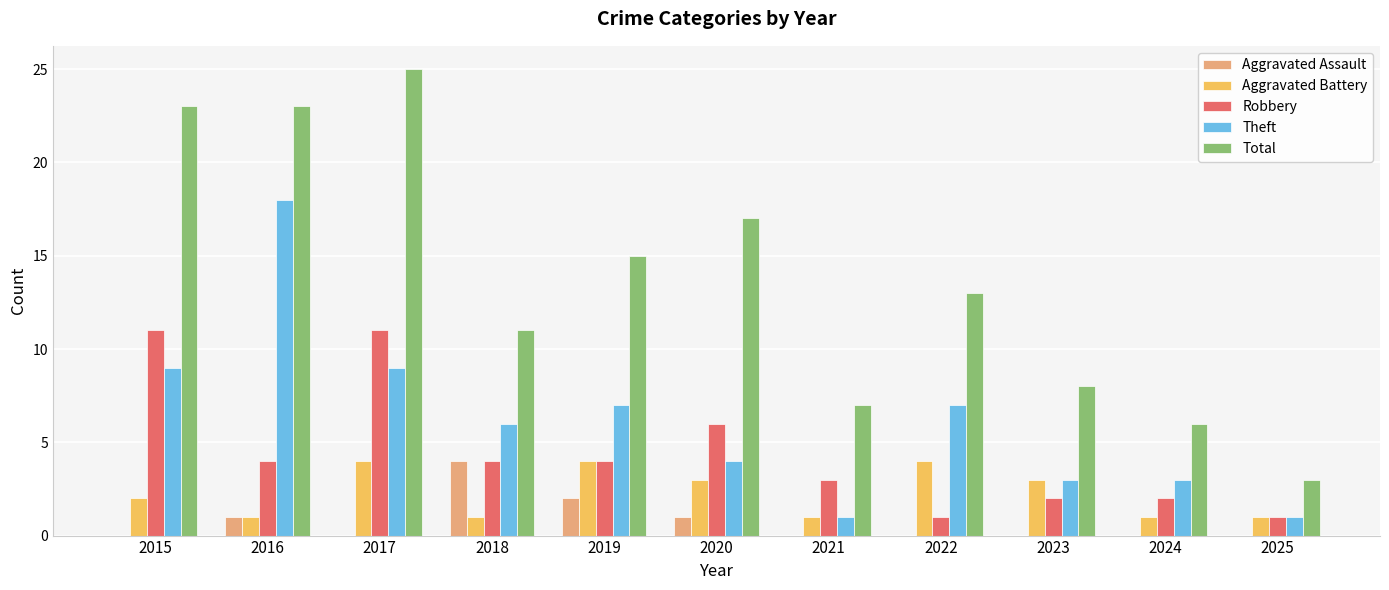

How many categories are shown in the chart?

11